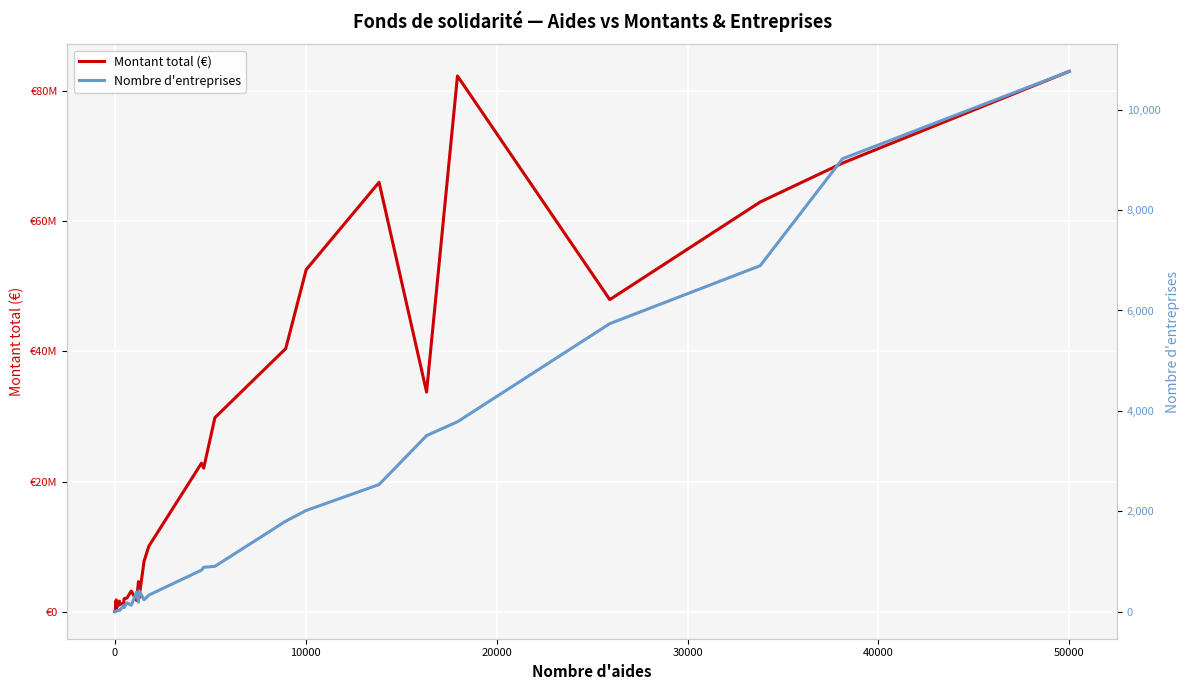

What is the difference between the maximum and minimum values in the Montant total (€) series?

83030598